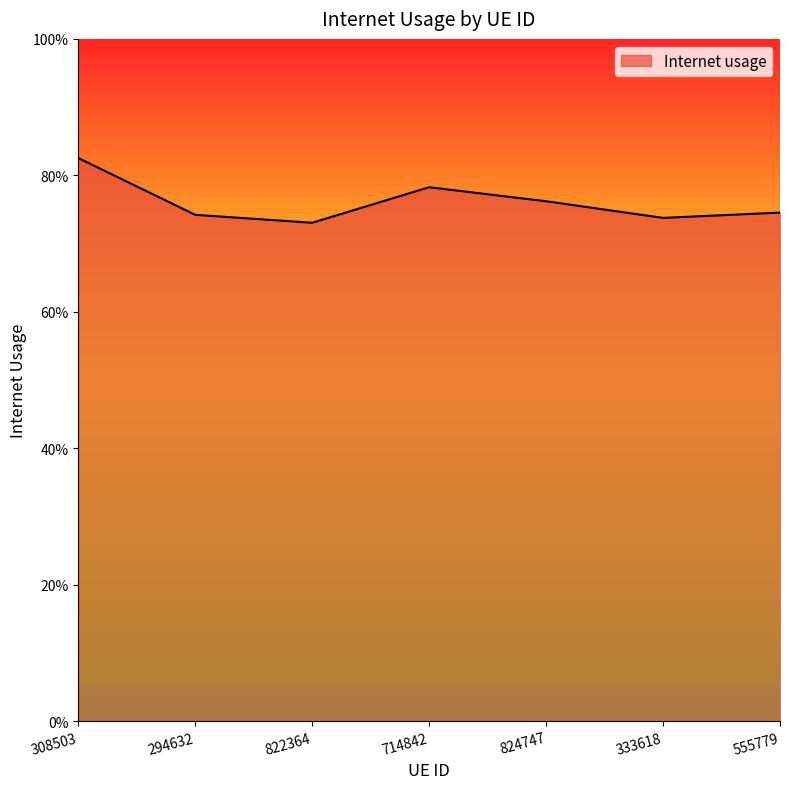

Does the chart display data point markers on the line(s)?

No